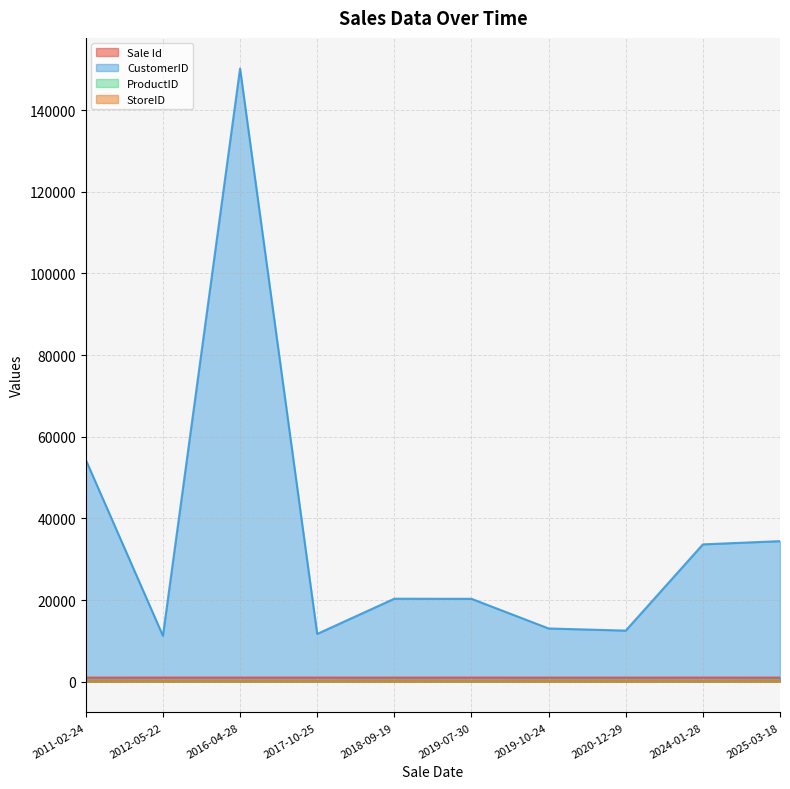

At how many categories does at least one series exceed 139810?

1